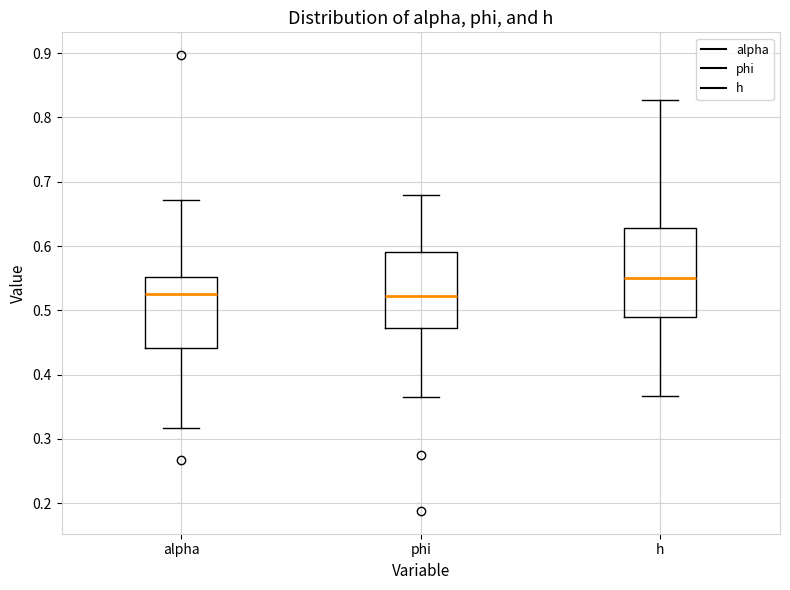

Which box has the highest median line?

h